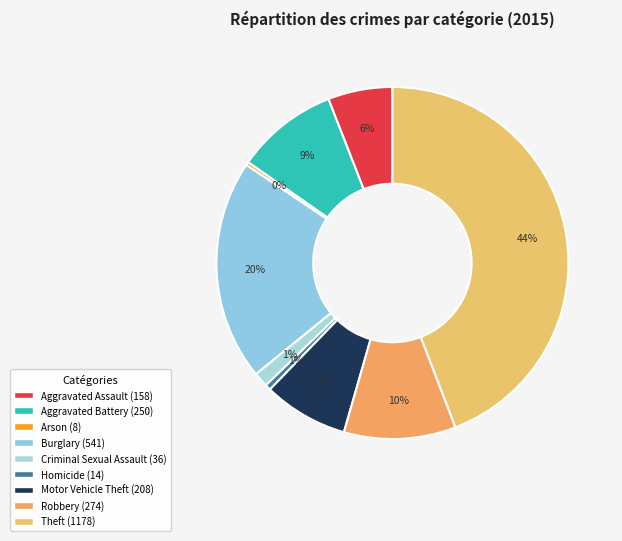

Is there any slice that represents more than half of the pie?

No